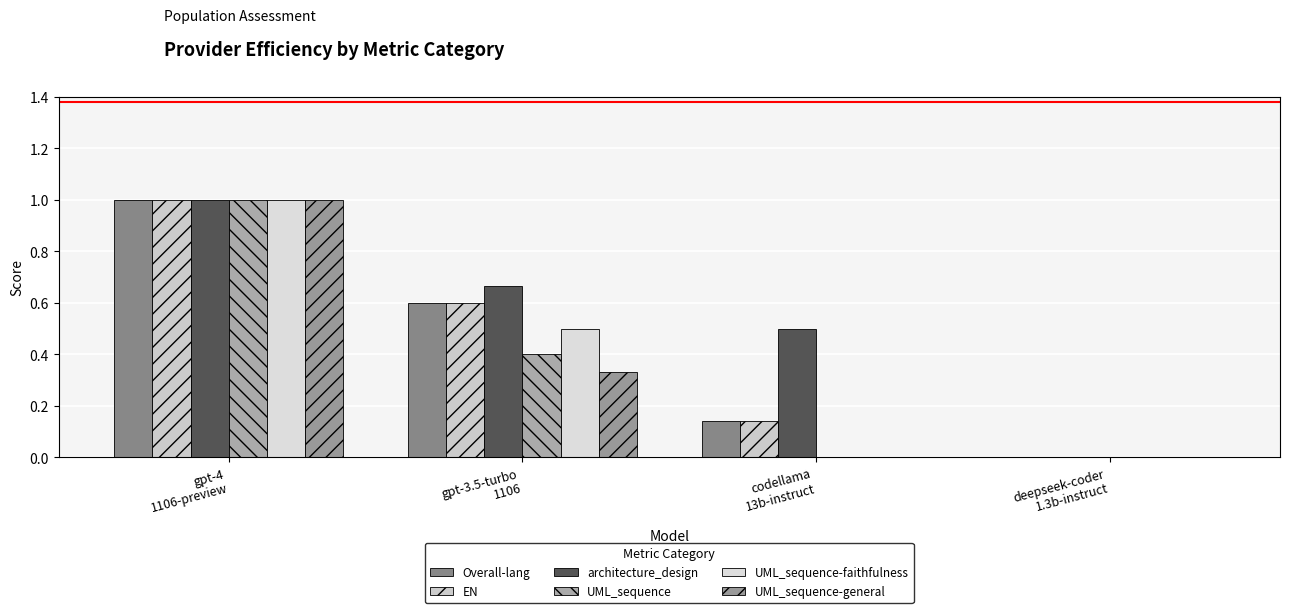

At deepseek-coder
1.3b-instruct, list the series in order from largest to smallest.

Overall-lang, EN, architecture_design, UML_sequence, UML_sequence-faithfulness, UML_sequence-general